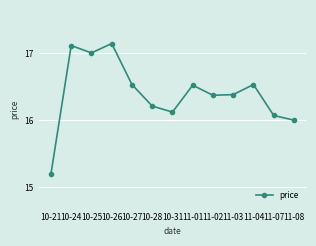

What position from the left is 11-07?

12